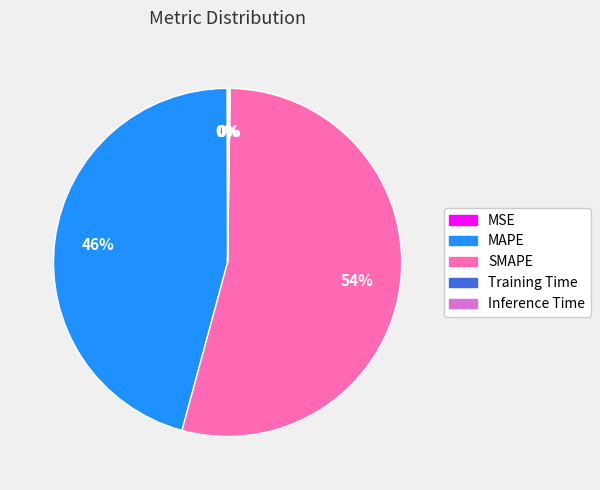

To the nearest percent, what percentage of the pie is SMAPE?

54%